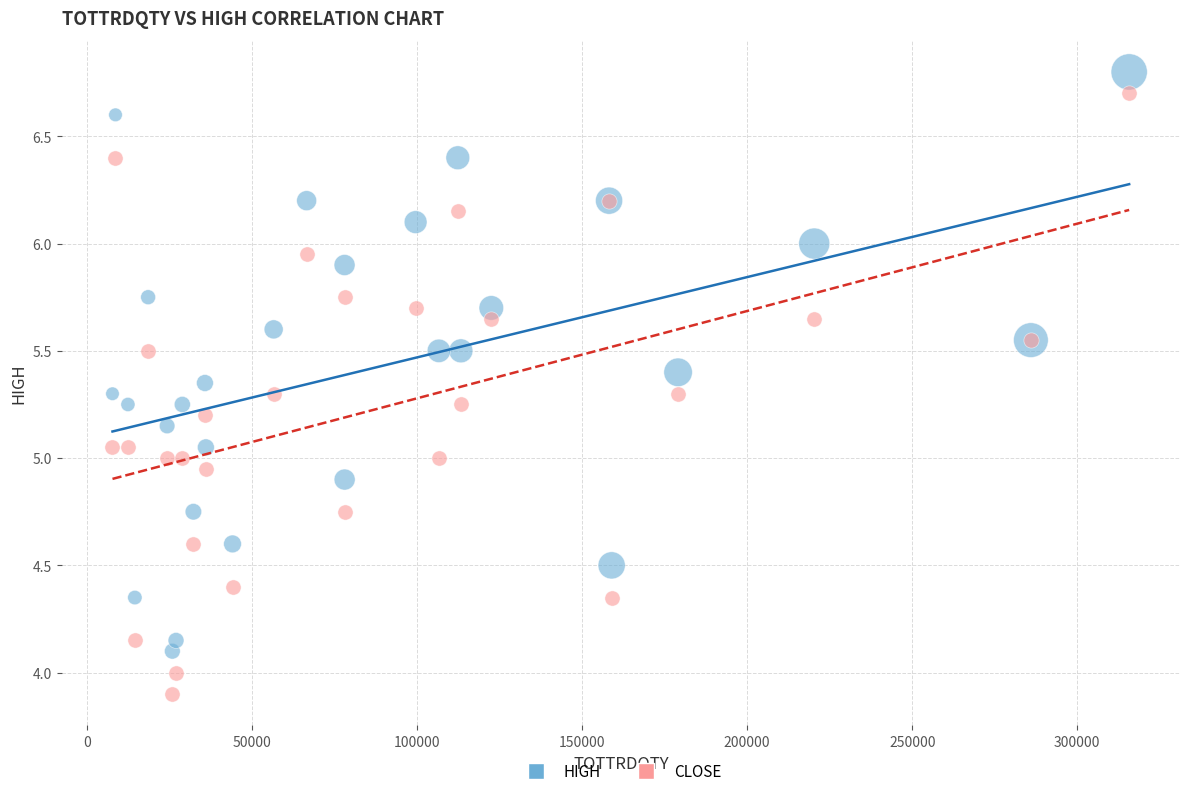

What is the X range (max minus min) for the scatter plot?

307960.0